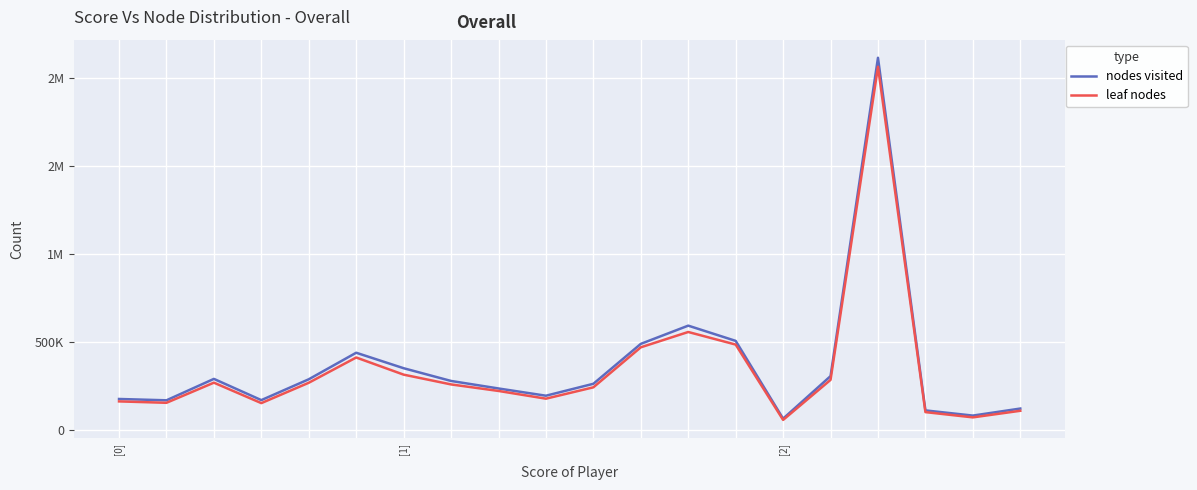

What are all the series names shown in the legend?

nodes visited, leaf nodes